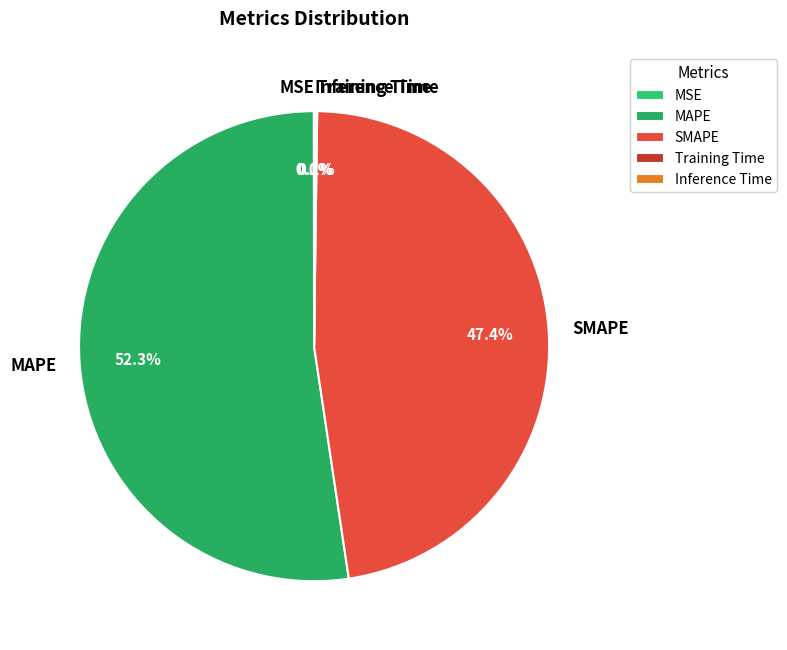

Combined, do MAPE and SMAPE account for over 50%?

Yes